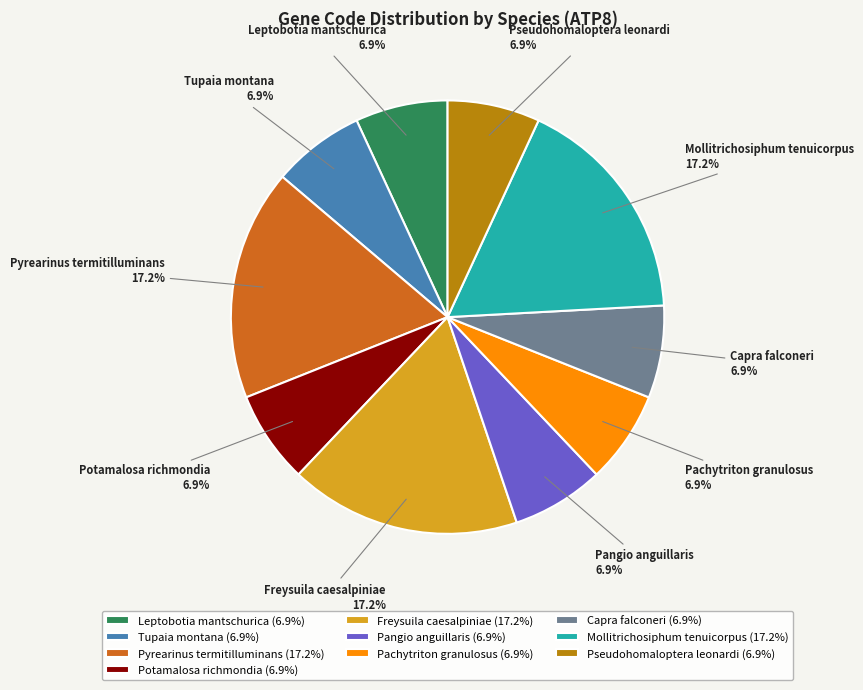

Combined, do Freysuila caesalpiniae and Pseudohomaloptera leonardi account for over 50%?

No